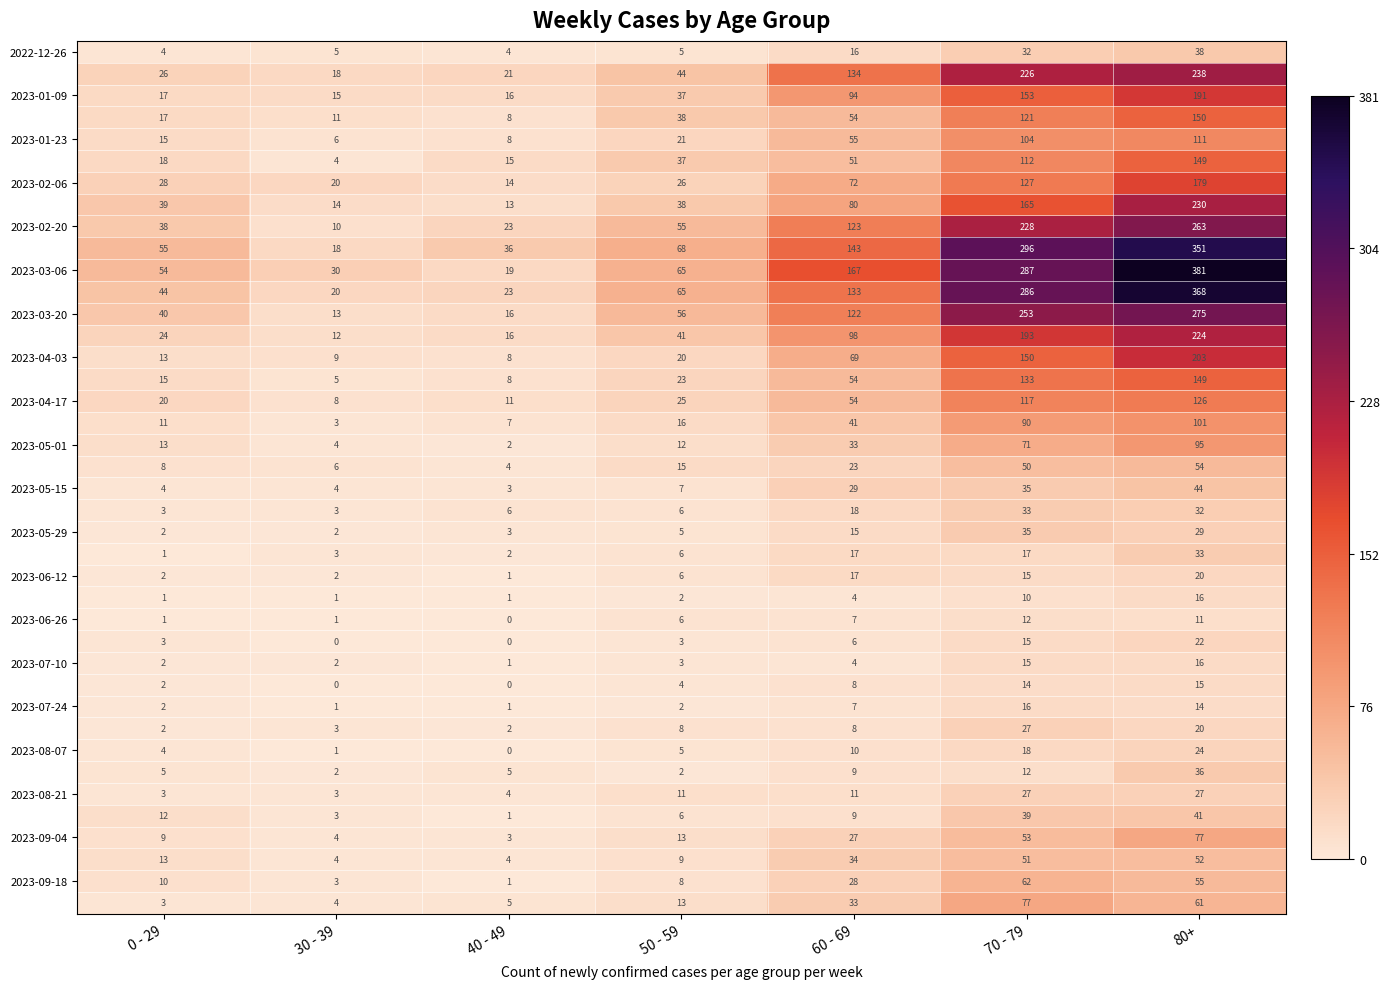

What is the spread (max minus min) of values at 70 - 79?

286